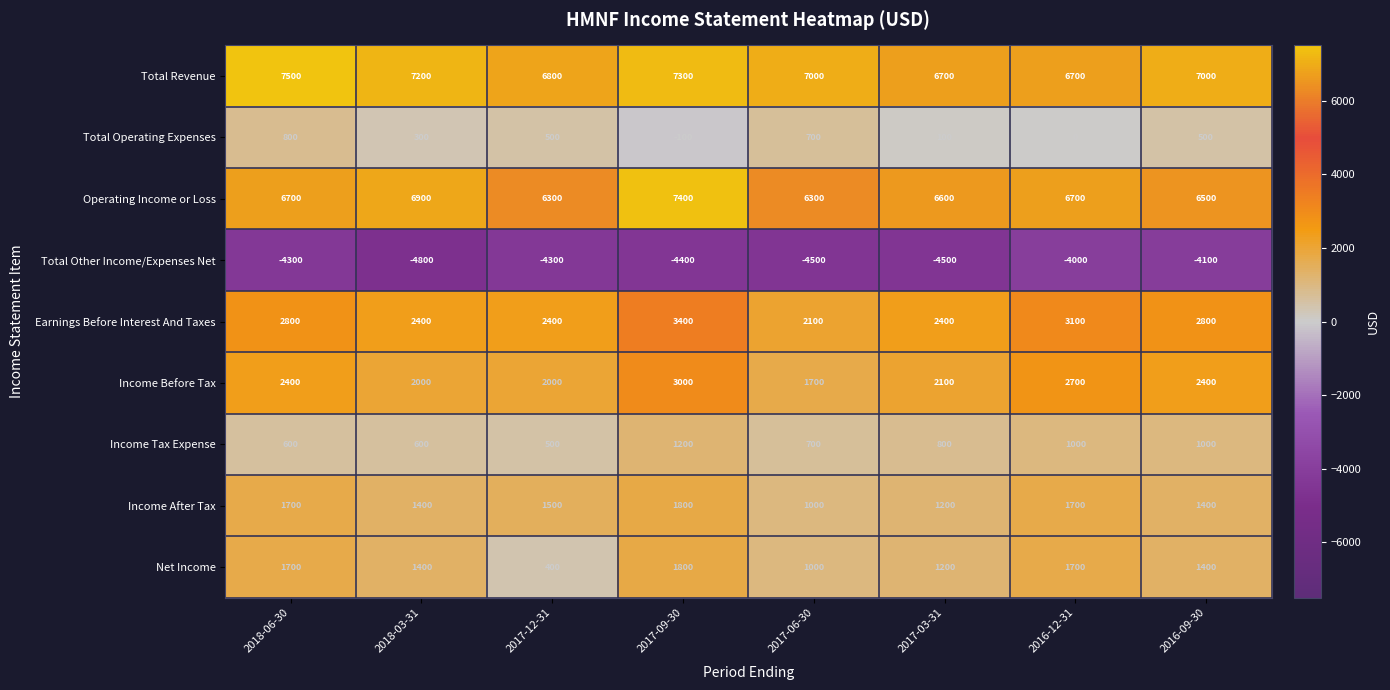

True or false: Income Before Tax has a value of 1269 at 2018-03-31.

False